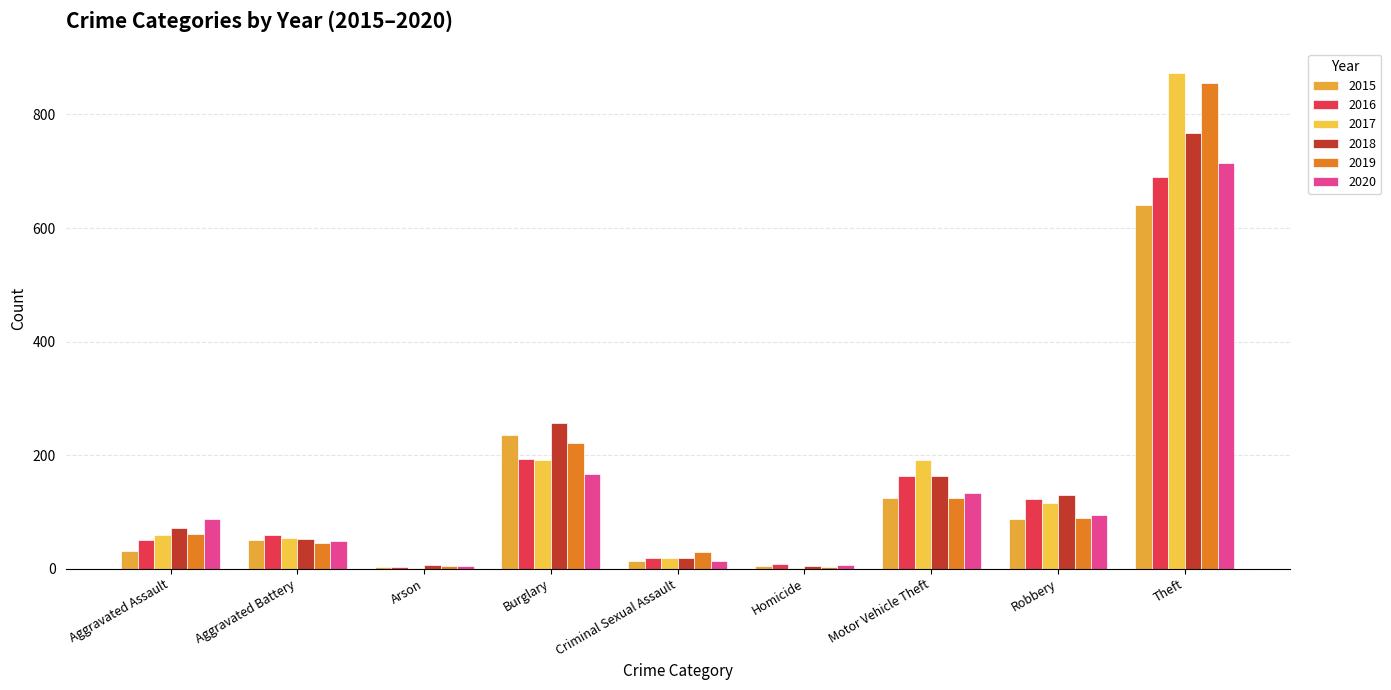

How many groups of bars are there?

9